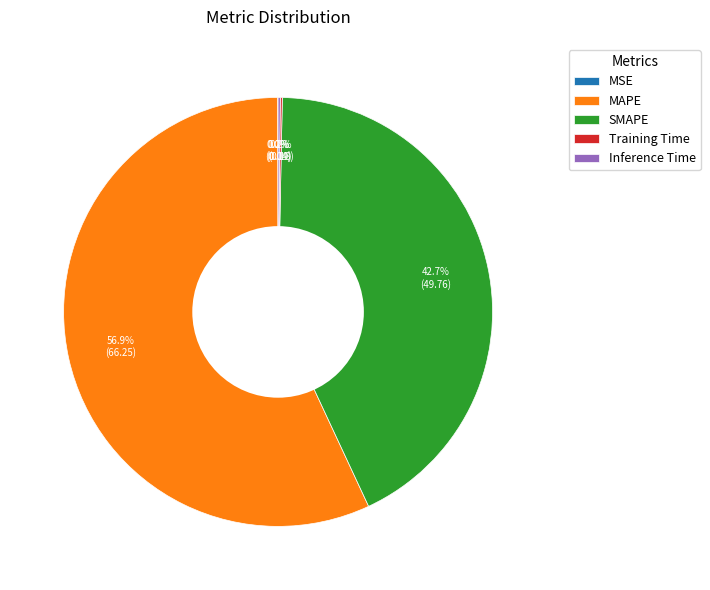

Does any single category account for the majority?

Yes